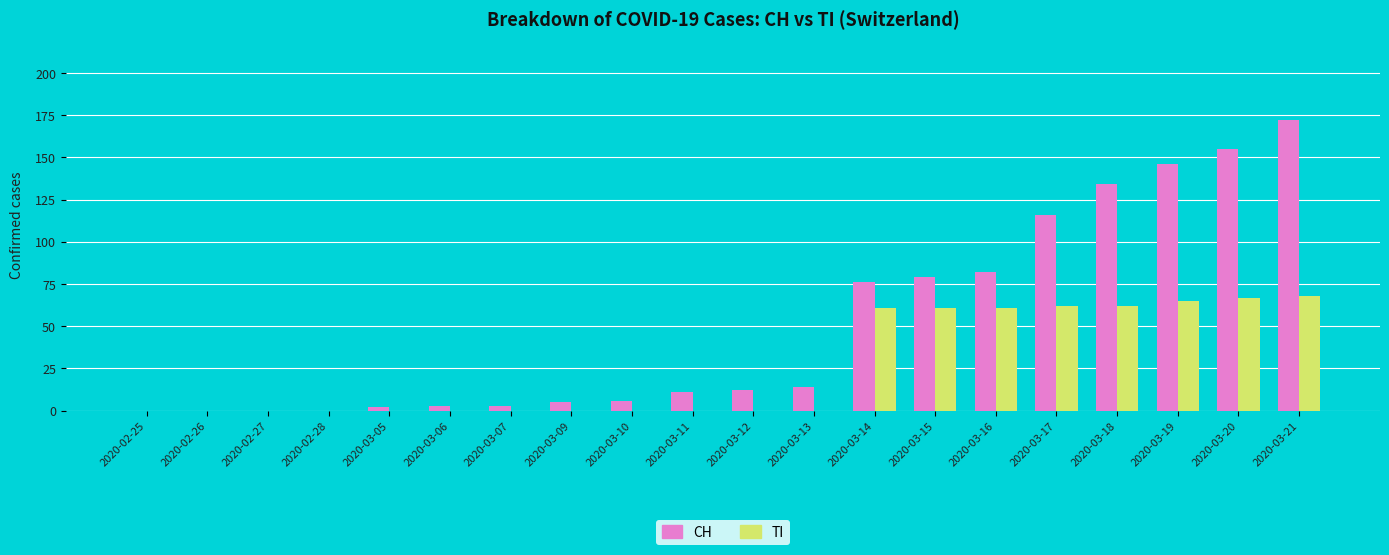

At which category is the sum across all series the highest?

2020-03-21